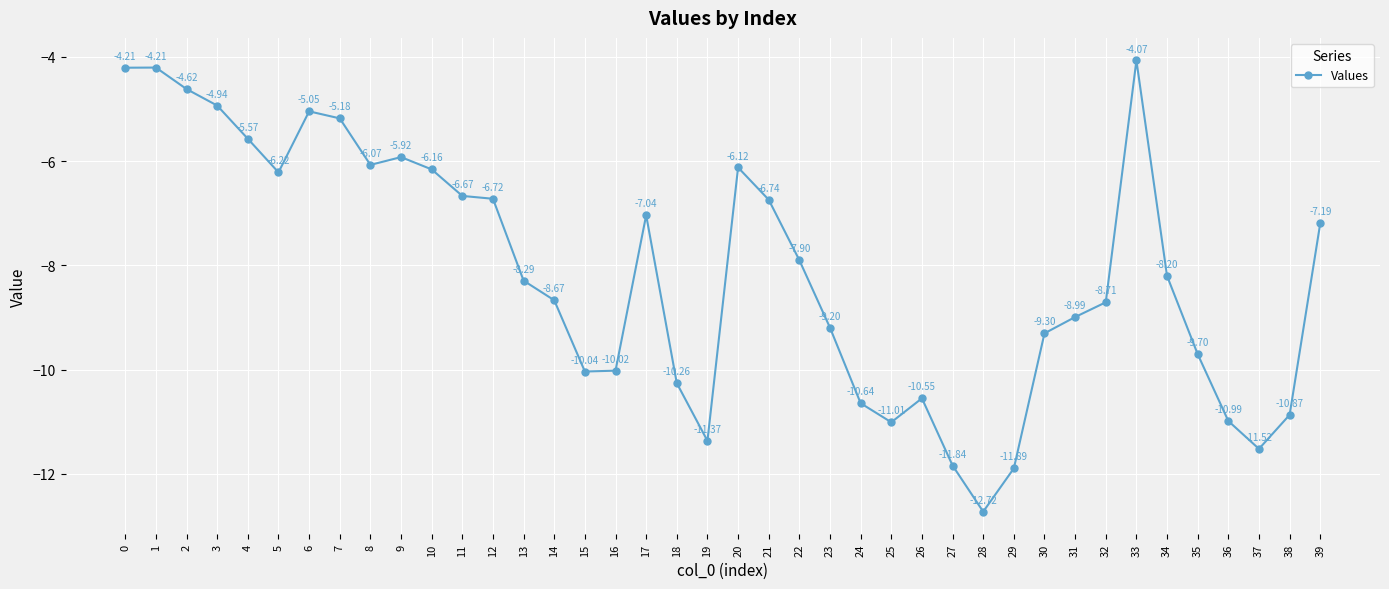

How many interior local peaks (higher than both neighbors) does the data have?

7